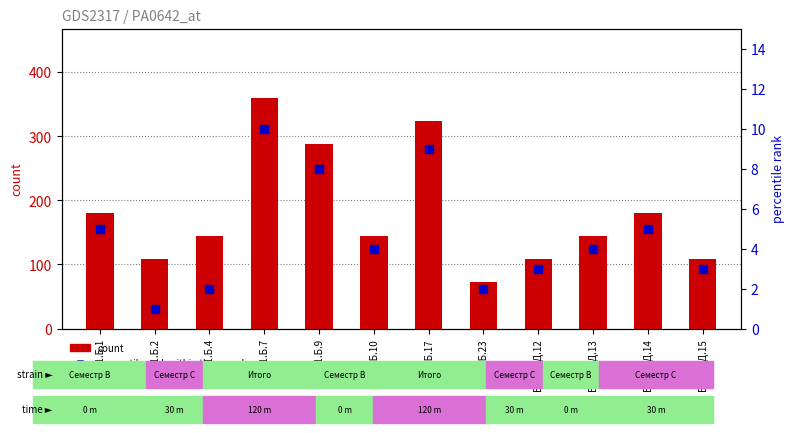

Which series contains the highest Y value?

count